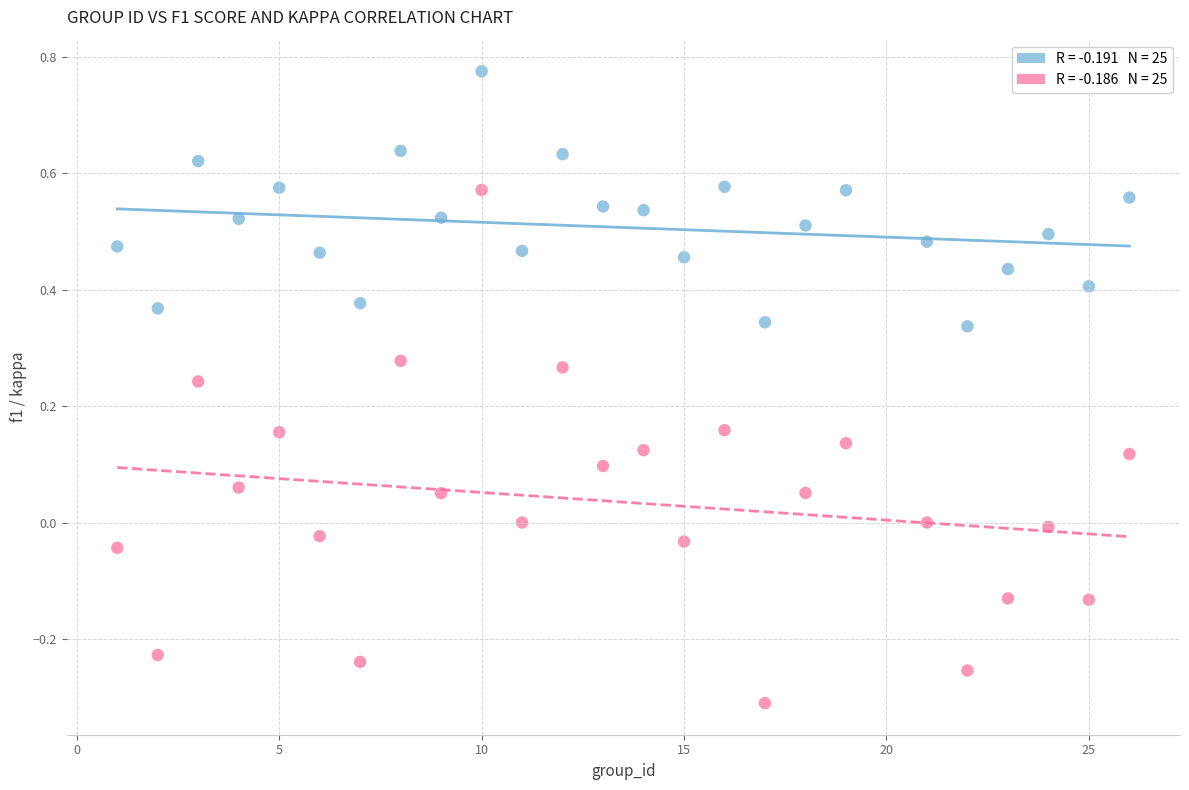

Across all data points, what is the range of X values (max minus min)?

25.0